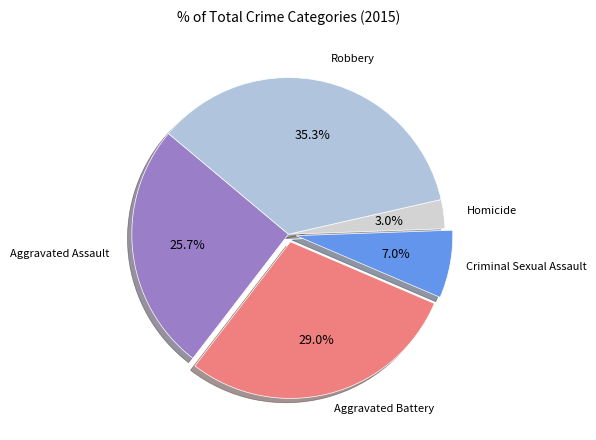

Is it true that Criminal Sexual Assault is 1% of the pie?

False